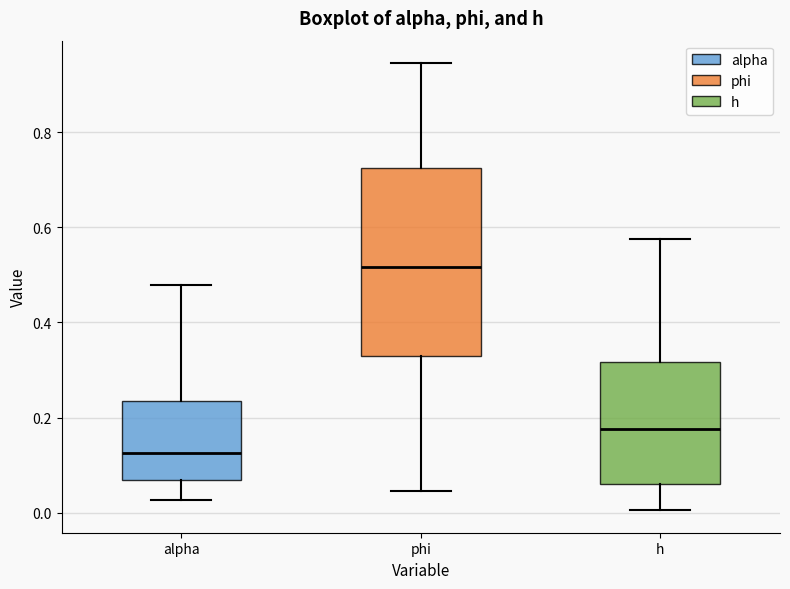

Reading left to right, transcribe this box plot: for each box, give where its median line is, the range the box spans, and where its two whiskers end, as read against the y-axis. The values are not printed on the chart, so give them approximately, as read against the axis.

alpha: median 0.12, box 0.08 to 0.24, whiskers 0.02 to 0.48
phi: median 0.52, box 0.32 to 0.72, whiskers 0.04 to 0.94
h: median 0.18, box 0.06 to 0.32, whiskers 0.00 to 0.58